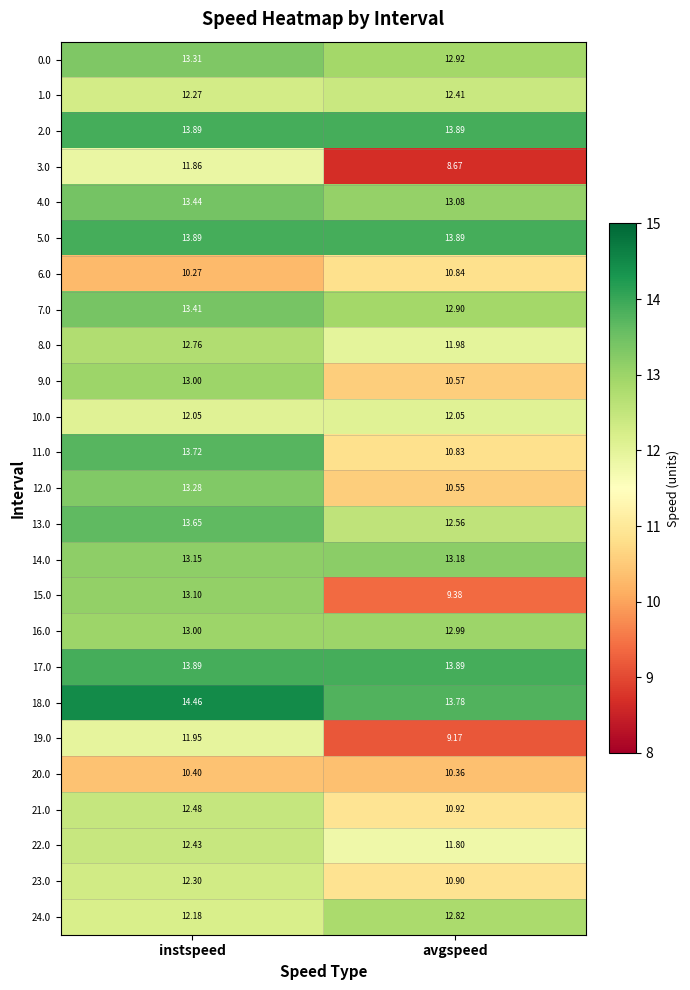

List the labels in order of 24.0 value, smallest first.

instspeed, avgspeed